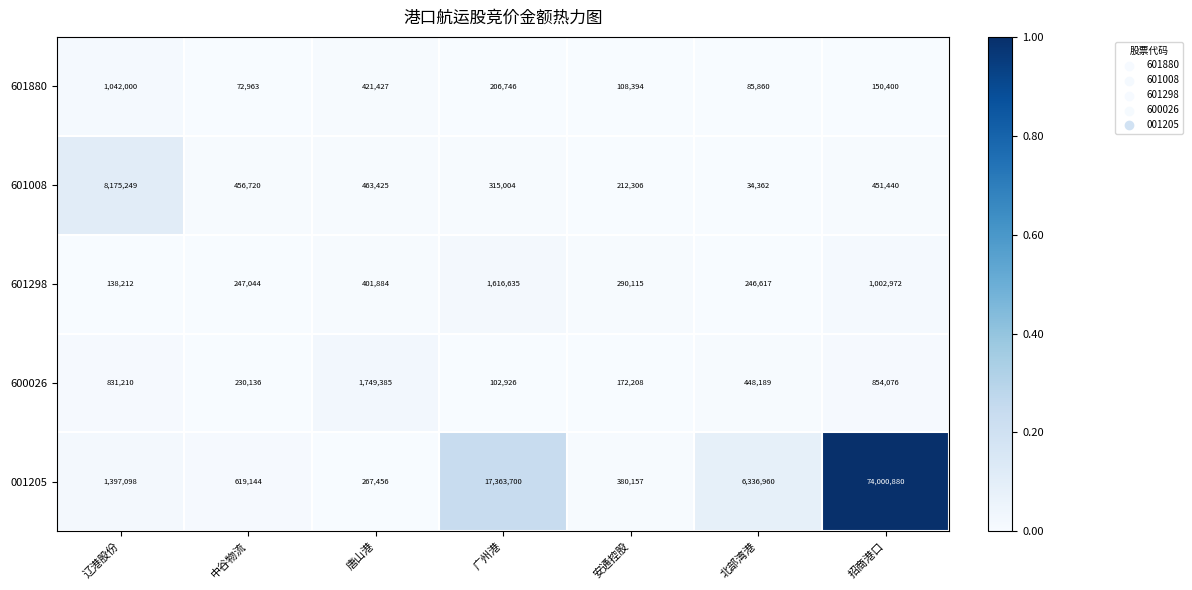

Rank the categories by 601298 value from lowest to highest.

辽港股份, 北部湾港, 中谷物流, 安通控股, 唐山港, 招商港口, 广州港